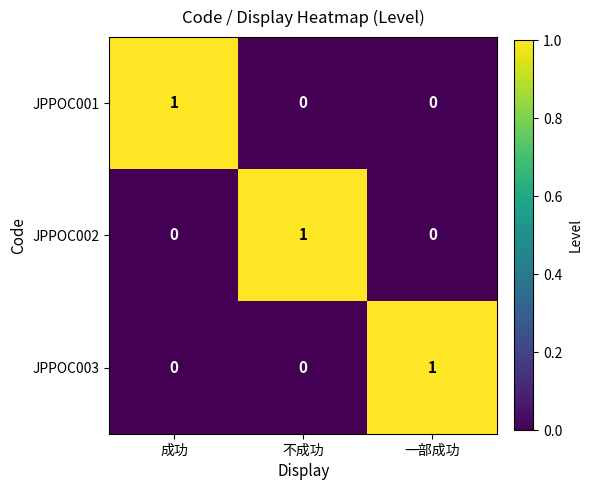

How many JPPOC002 values are between 0 and 1?

3